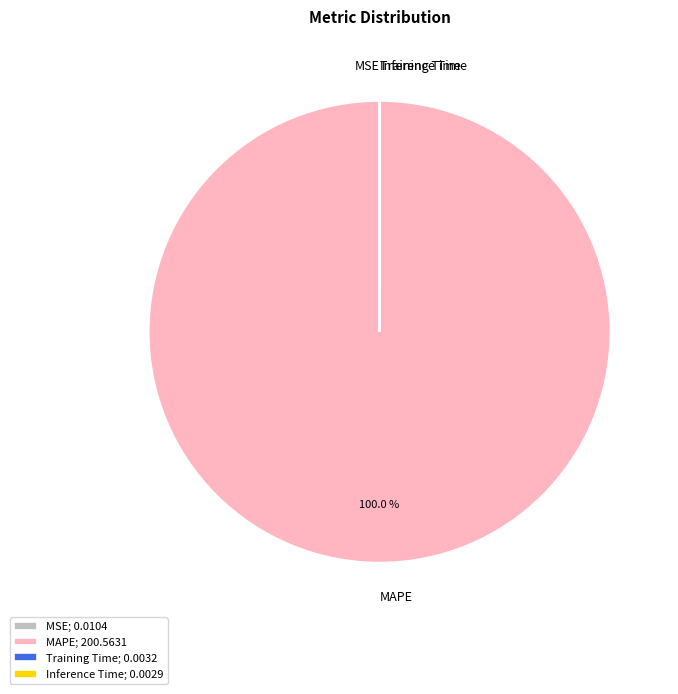

Is there a majority slice in this chart?

Yes